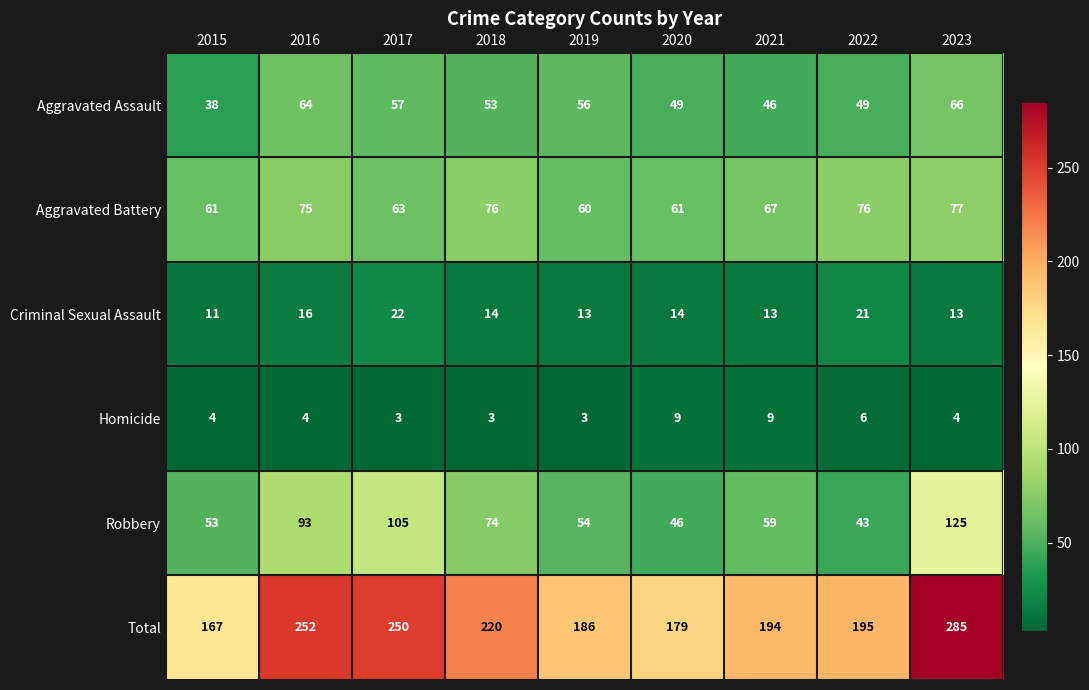

True or false: Aggravated Battery has a value of 26 at 2022.

False